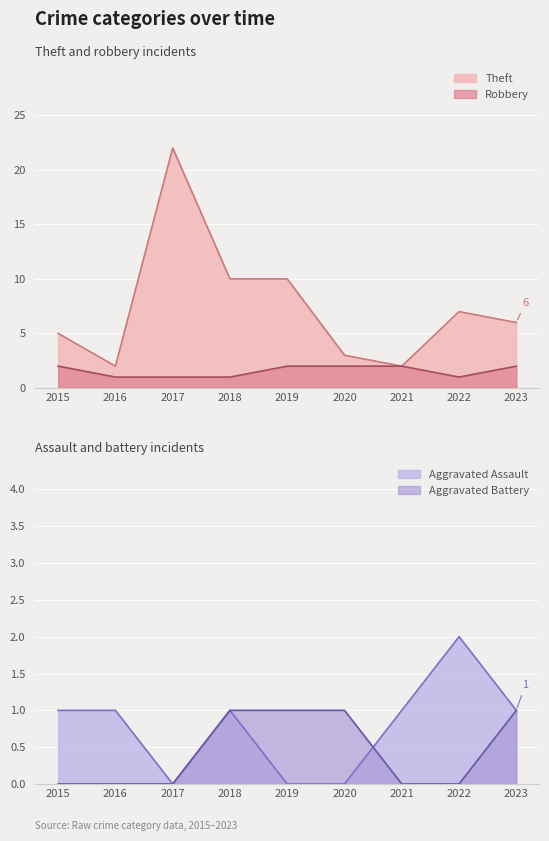

How many interior local valleys does the Robbery series have?

1